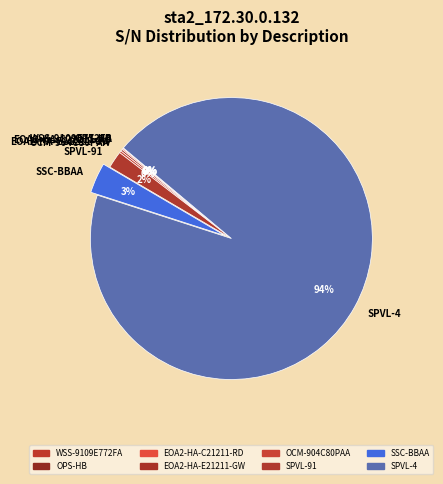

To the nearest percent, what is the average slice percentage?

12%